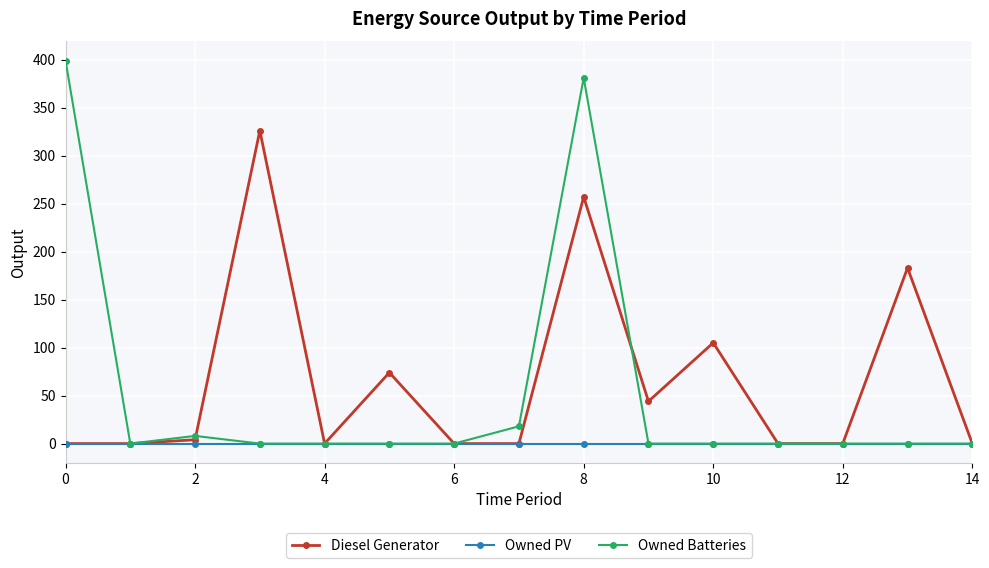

List the series in order of their peak value, highest first.

Owned Batteries, Diesel Generator, Owned PV